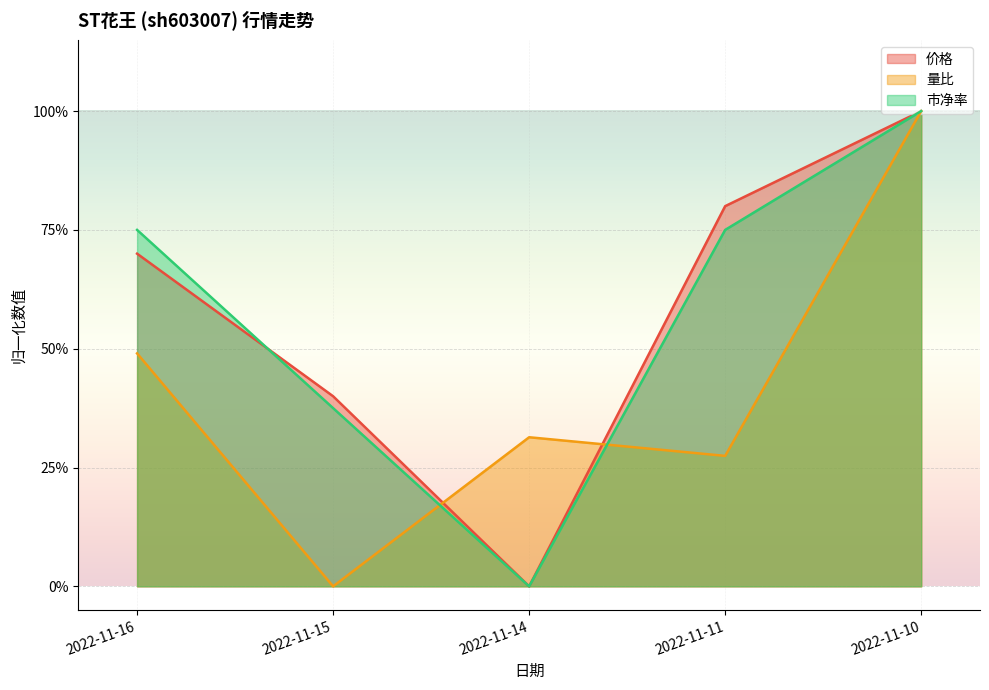

At which category is the sum across all series the highest?

2022-11-10